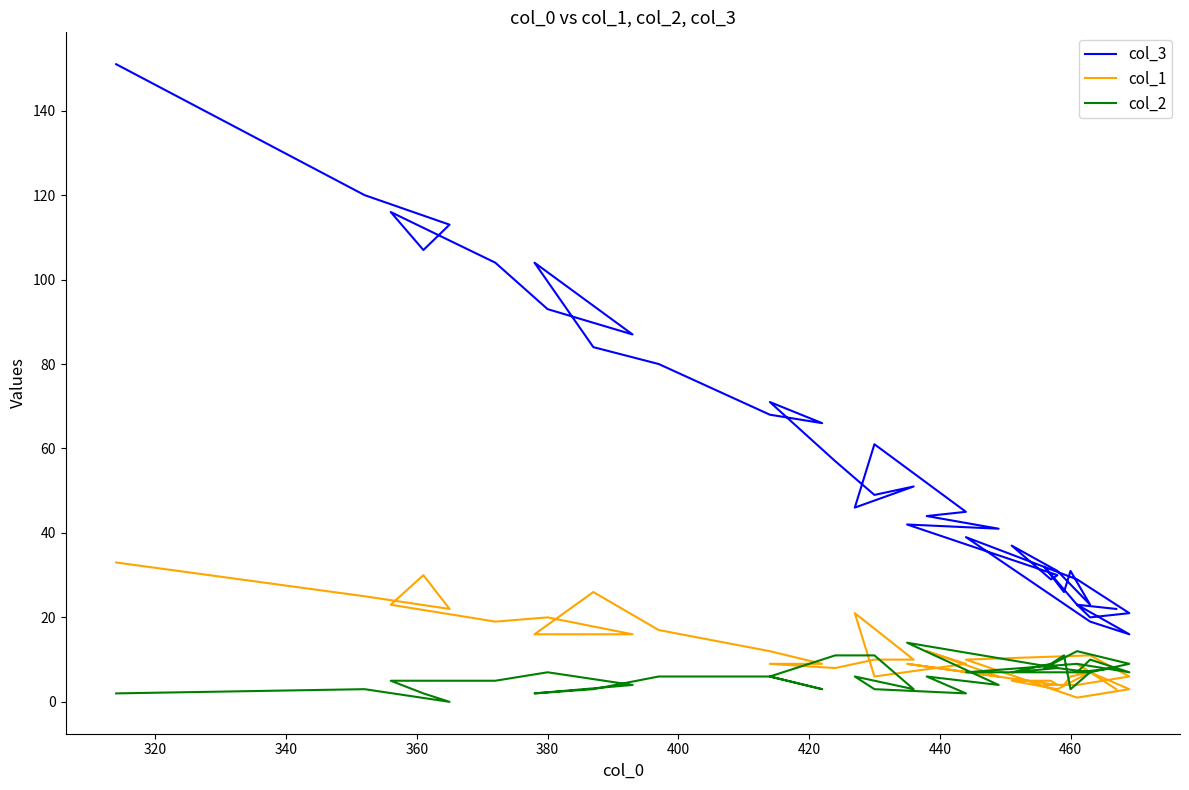

Reading left to right, list all the values displayed in this chart.

col_3: 22	23	20	21	29	39	19	16	23	32	26	31	23	31	37	29	30	42	41	44	45	61	46	51	49	57	71	66	68	80	84	104	87	93	104	116	107	113	120	151
col_1: 3	9	7	3	1	10	11	6	4	4	4	6	7	3	5	5	4	9	6	12	9	6	21	10	10	8	9	9	12	17	26	16	16	20	19	23	30	22	25	33
col_2: 8	7	10	7	9	7	7	9	12	8	11	3	7	8	7	9	8	14	4	6	2	3	6	3	11	11	6	3	6	6	3	2	4	7	5	5	2	0	3	2